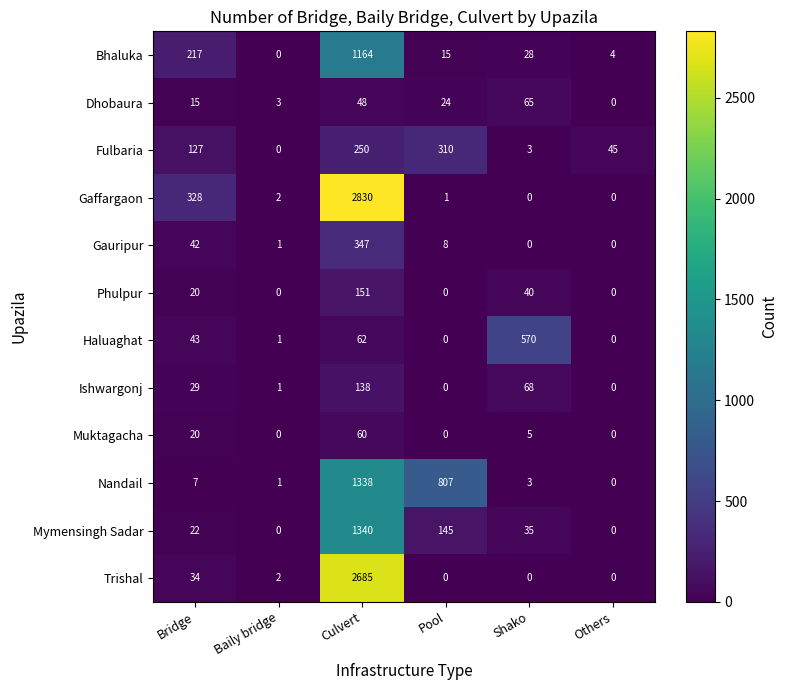

Count the number of data series in this chart.

12